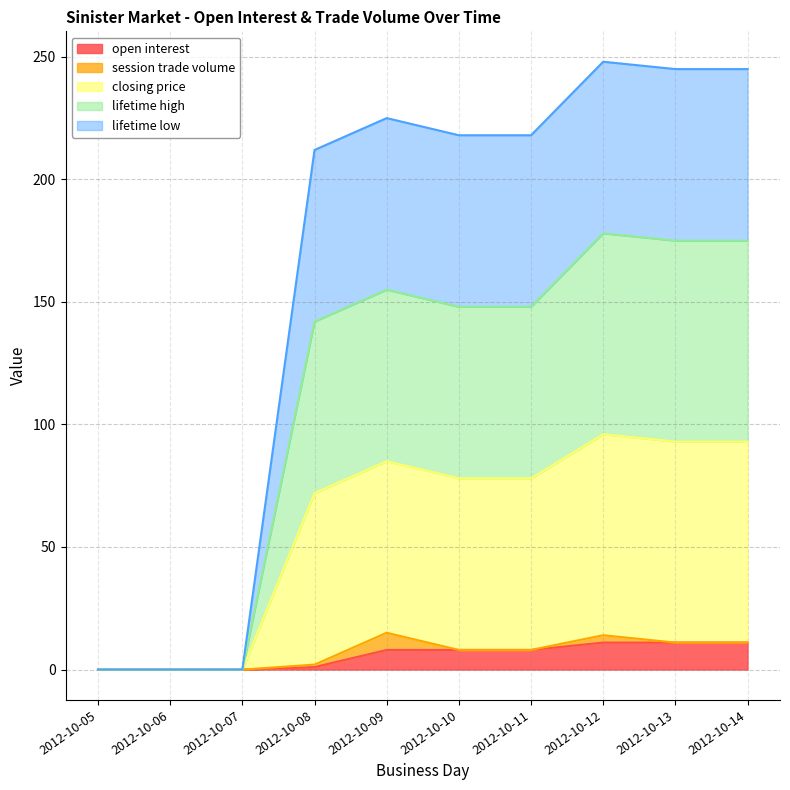

Does the chart have visible grid lines?

Yes